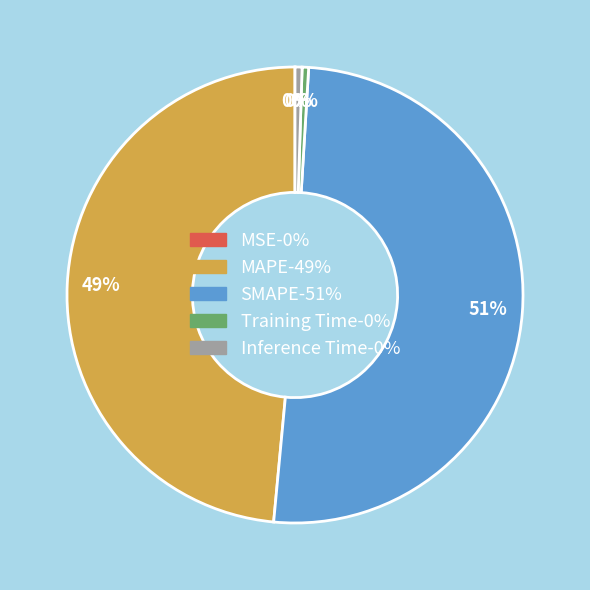

Which slice represents more than half of the pie?

SMAPE